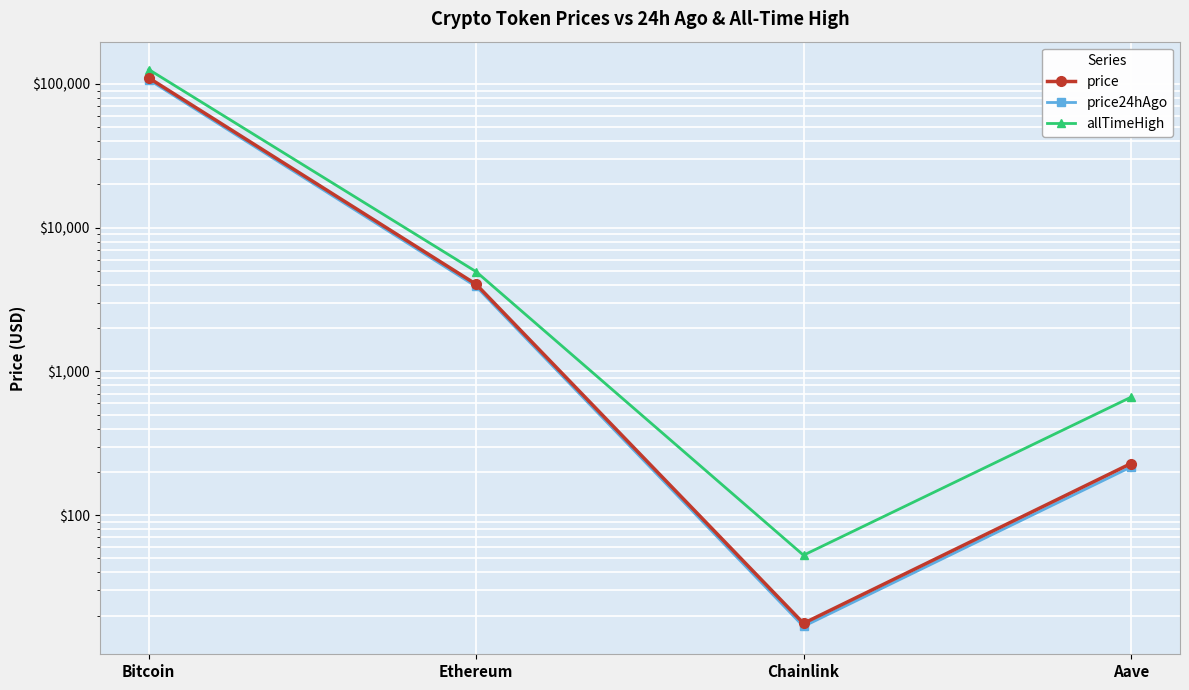

What is the sum of all price values?

114547.8